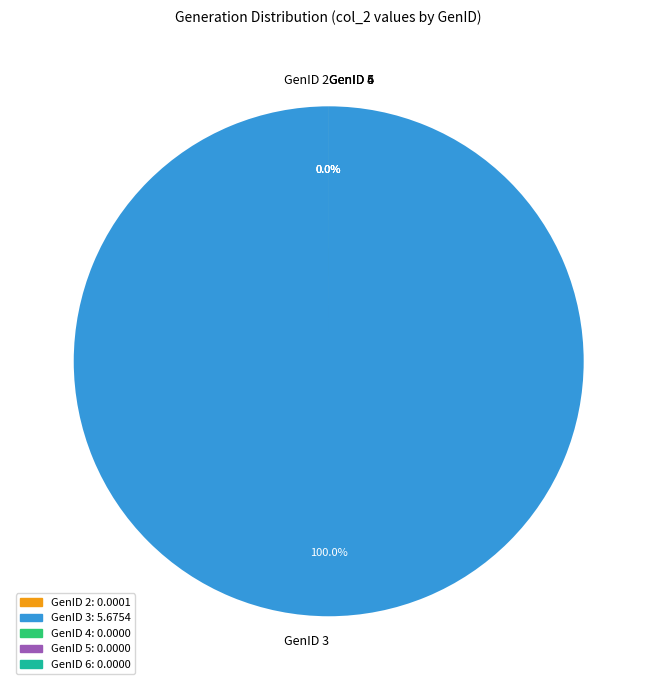

What percentage is NOT represented by GenID 4?

100.0%